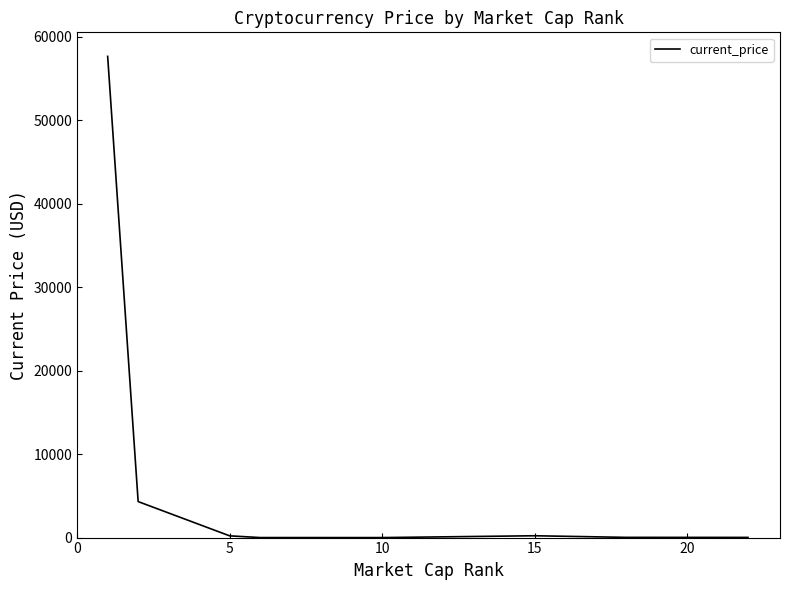

What is the maximum value shown in the chart?

57674.0